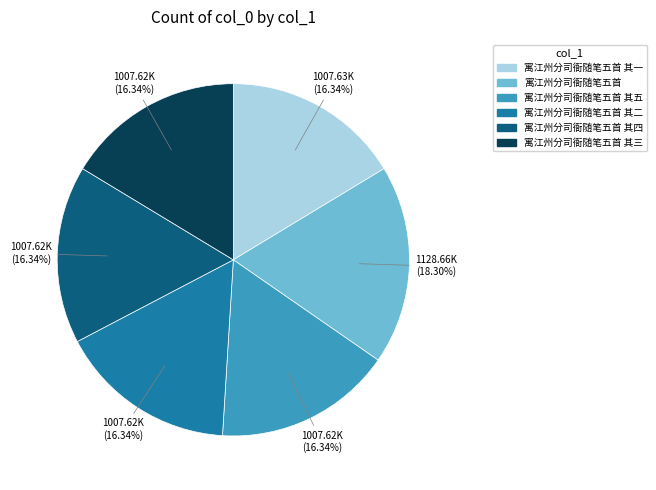

Does any single category account for the majority?

No